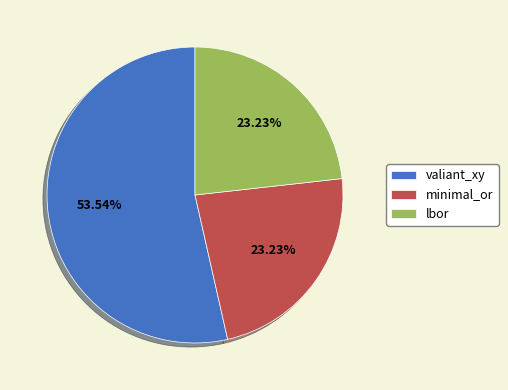

To the nearest percent, what is the average slice percentage?

33%